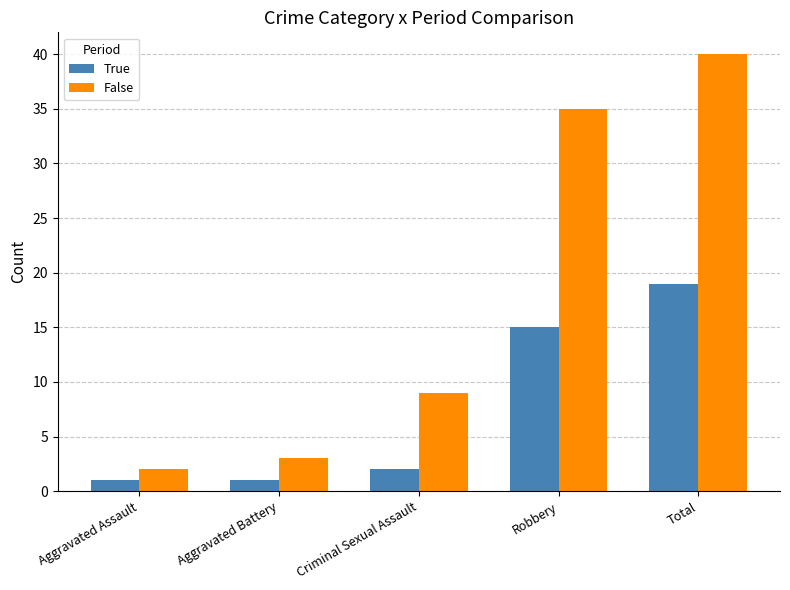

Reading left to right, what are all the values shown in this chart?

True: 1	1	2	15	19
False: 2	3	9	35	40